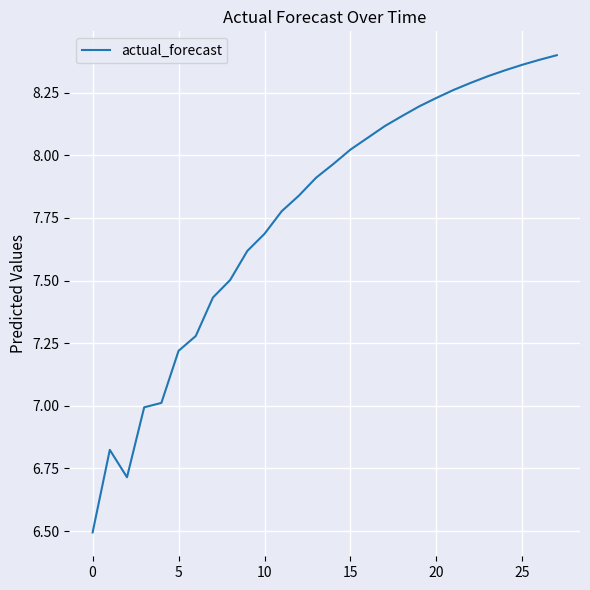

What is the difference between the maximum and minimum values?

1.9